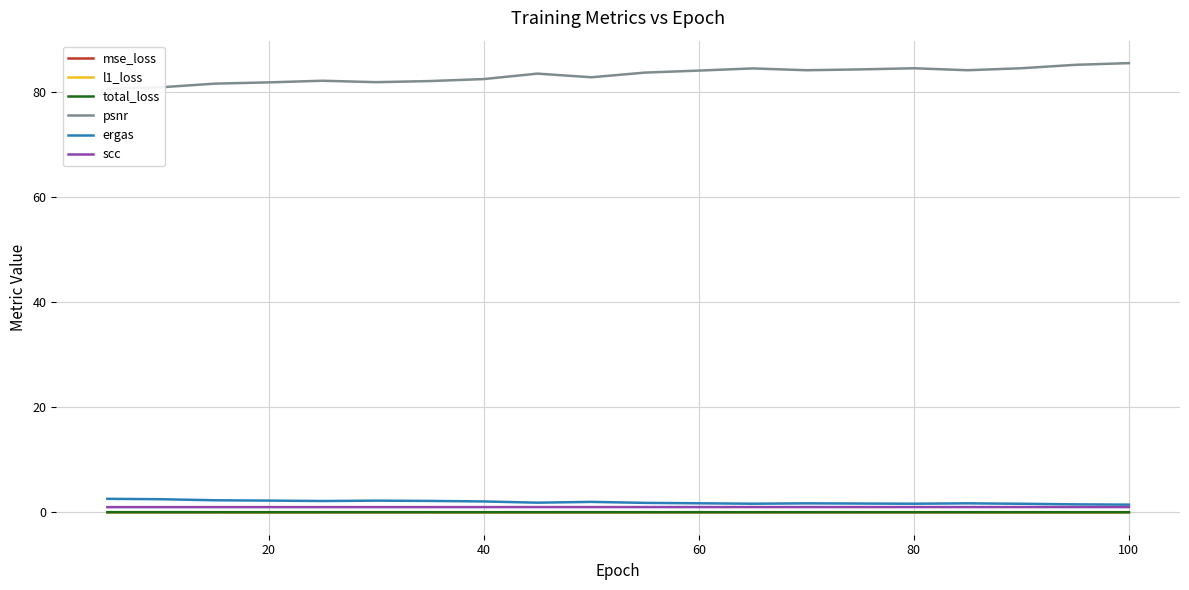

True or false: ergas and psnr cross at least once.

False